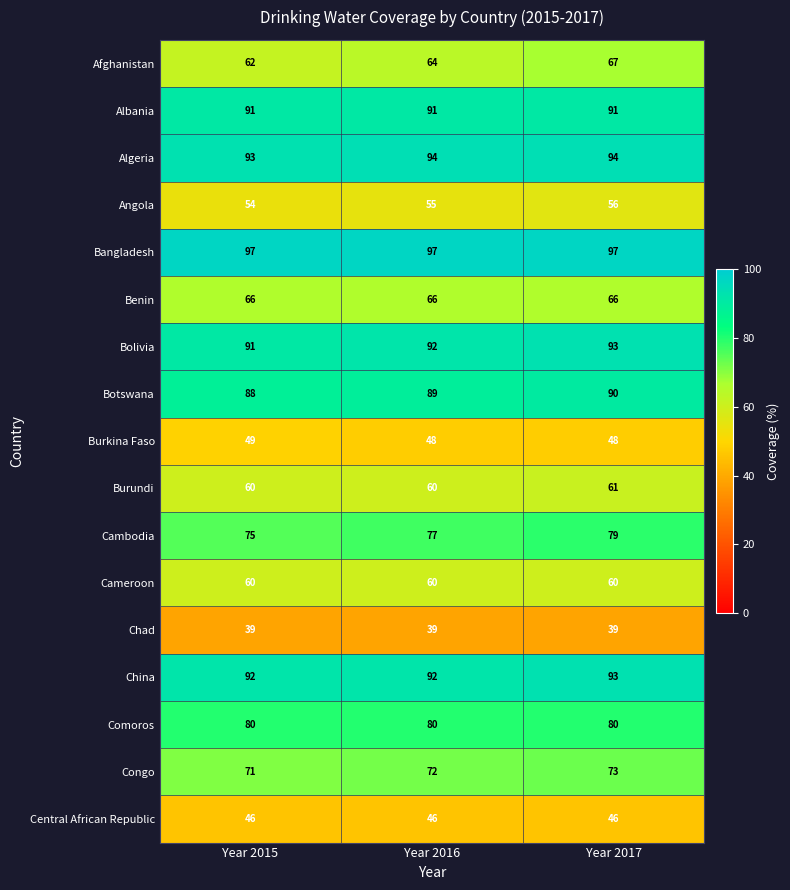

What value does the Burundi series have at Year 2016?

60